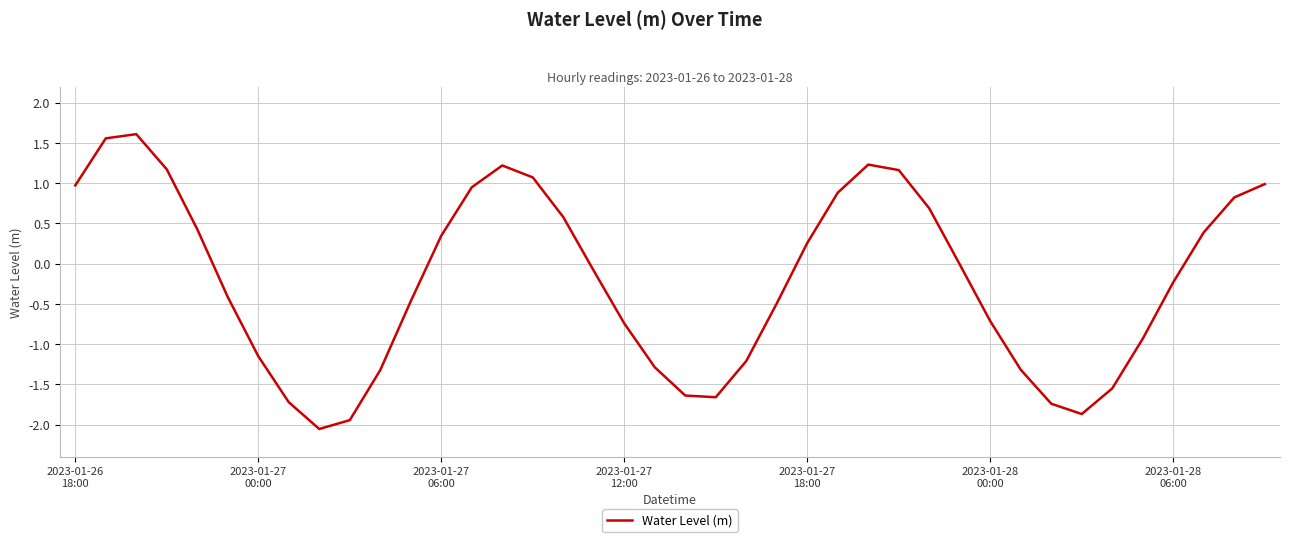

What is the smallest value displayed?

-2.1